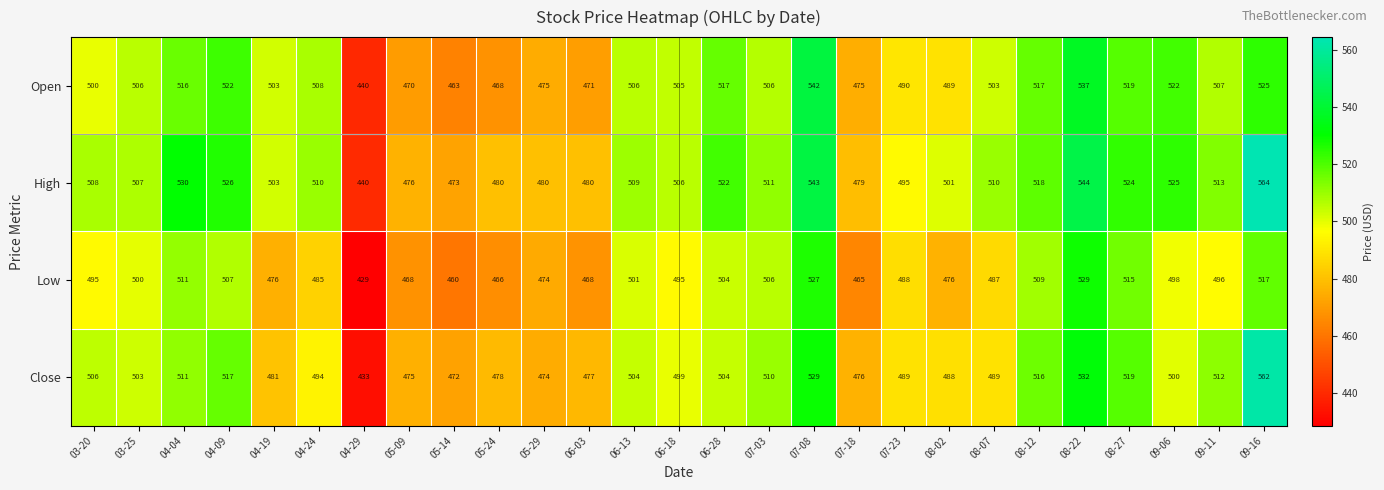

What value does the Low series have at 07-03?

506